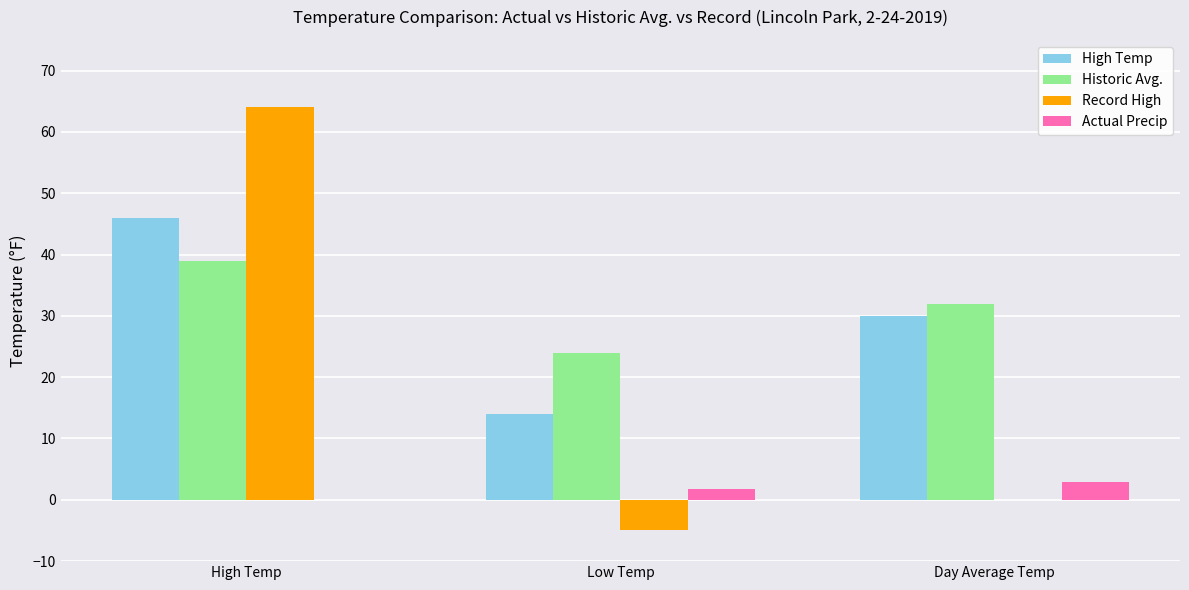

At which label is Record High closest to 29?

Day Average Temp